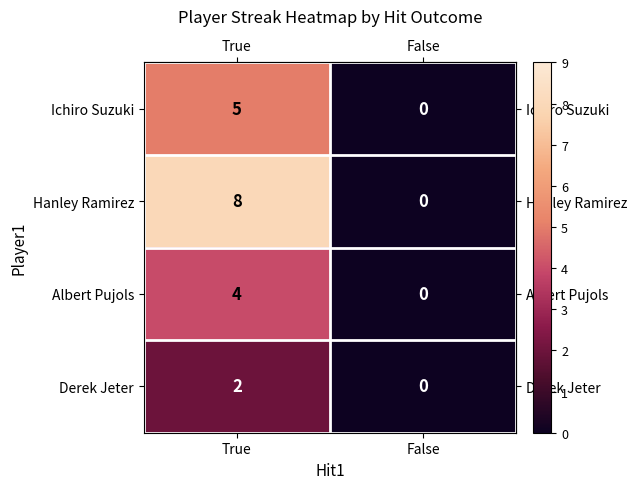

Which category has the lowest value across all series?

False